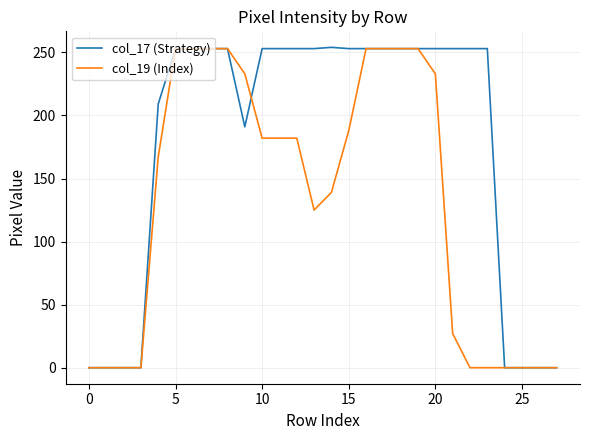

True or false: col_17 (Strategy) and col_19 (Index) cross at least once.

True